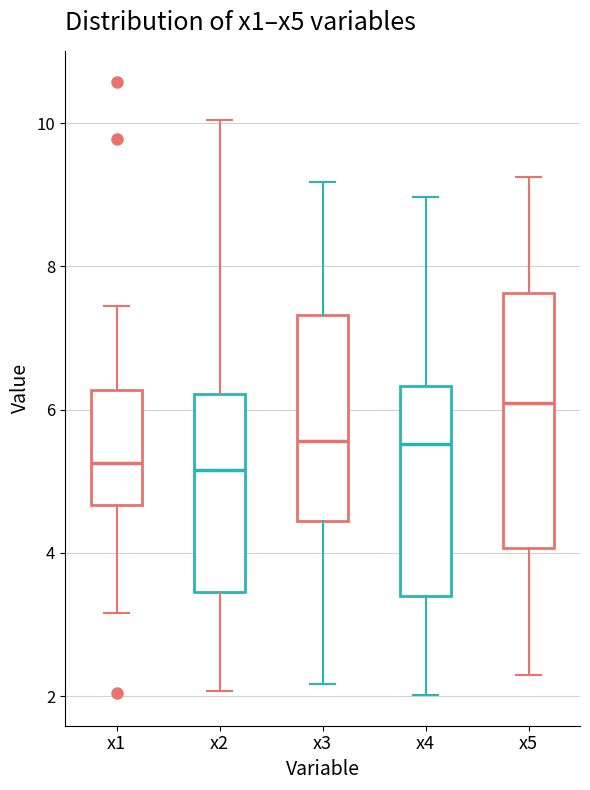

Where does the upper whisker of the box for x4 end on the y-axis? The values are not printed on the chart, so give them approximately, as read against the axis.

9.0